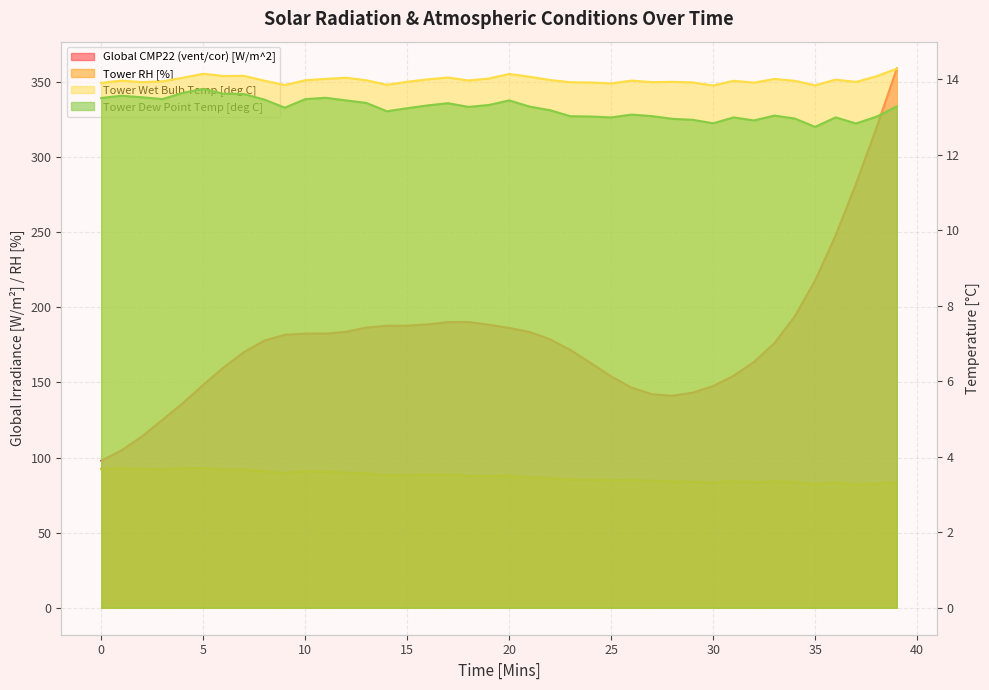

What is the difference between the maximum and minimum values in the Global CMP22 (vent/cor) [W/m^2] series?

261.1